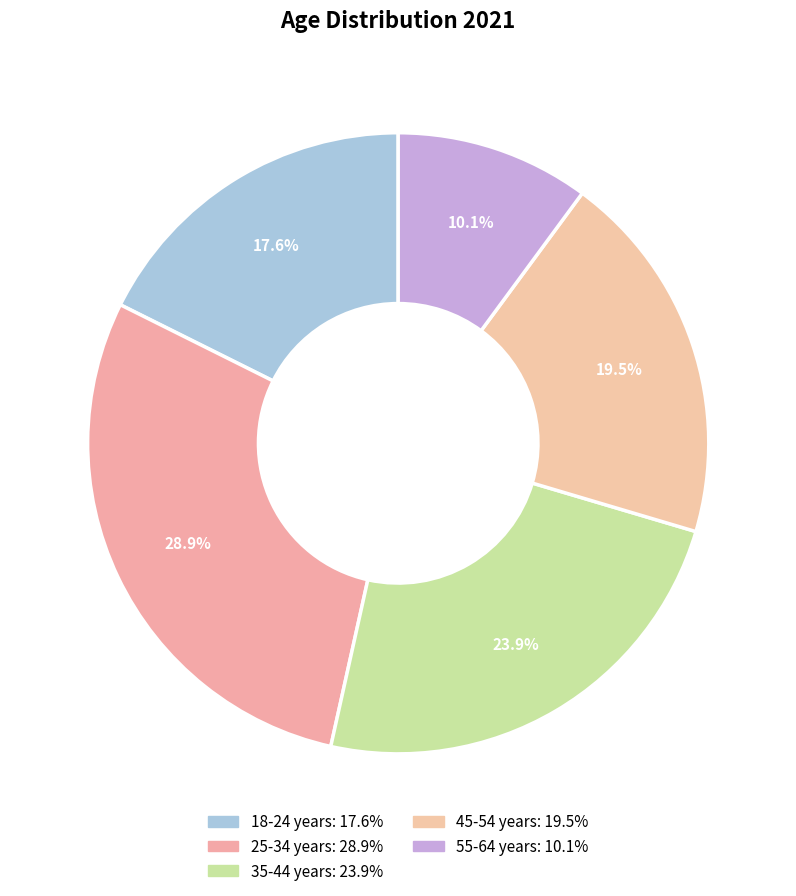

Rank the categories by value from lowest to highest.

55-64 years, 18-24 years, 45-54 years, 35-44 years, 25-34 years